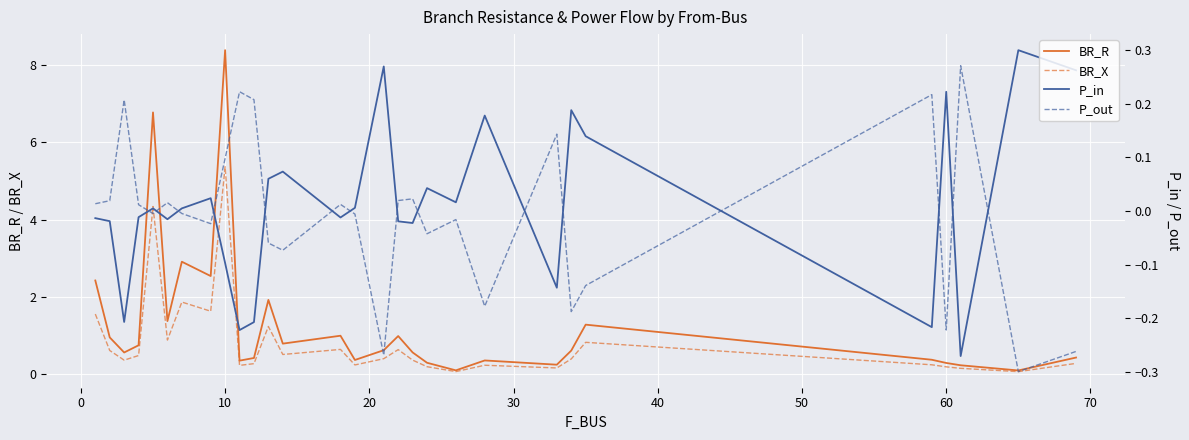

After their last crossing, which series has the higher values: P_out or P_in?

P_in